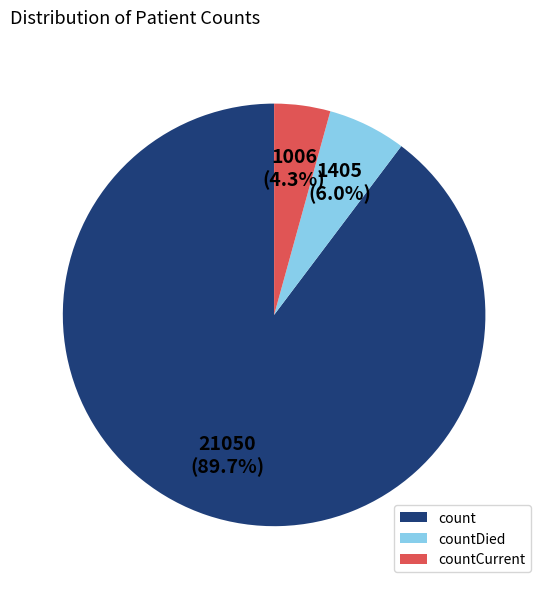

Does any single category account for the majority?

Yes